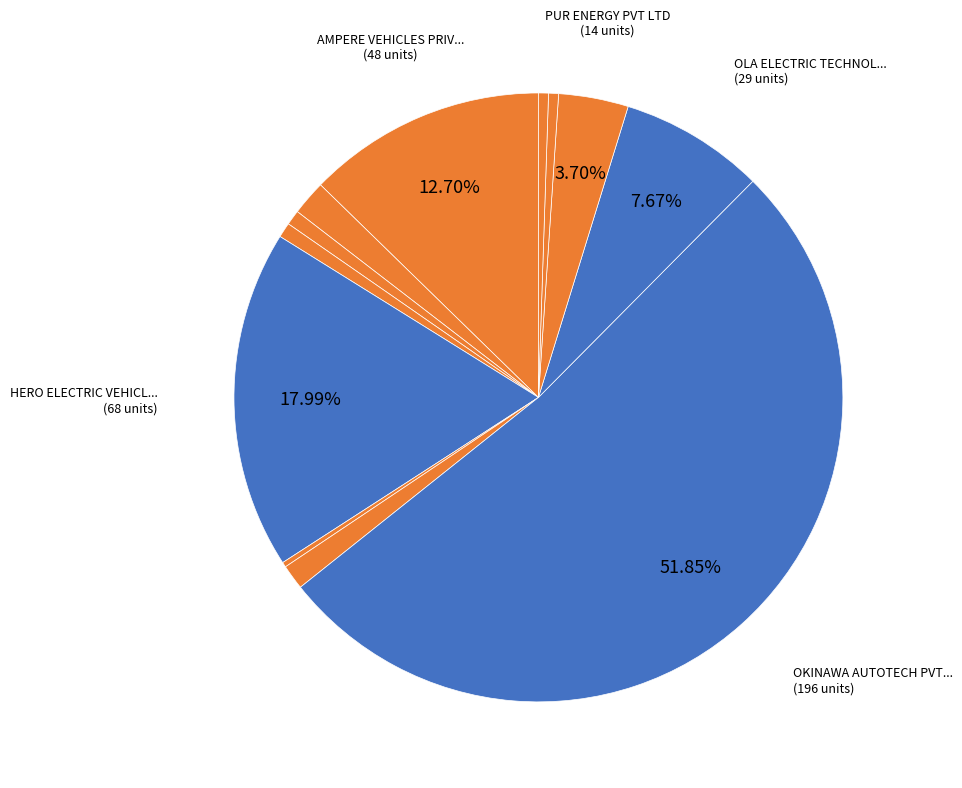

Rank the categories by value from highest to lowest.

OKINAWA AUTOTECH PVT LTD, HERO ELECTRIC VEHICLES PVT. LTD, AMPERE VEHICLES PRIVATE LIMITED, OLA ELECTRIC TECHNOLOGIES PVT LTD, PUR ENERGY PVT LTD, ATHER ENERGY LTD, OKAYA EV PVT LTD, BAJAJ AUTO LTD, BENLING INDIA ENERGY AND TECHNOLOGY PVT, REVOLT INTELLICORP PVT LTD, TVS MOTOR COMPANY LTD, JITENDRA NEW EV-TECH PVT. LTD